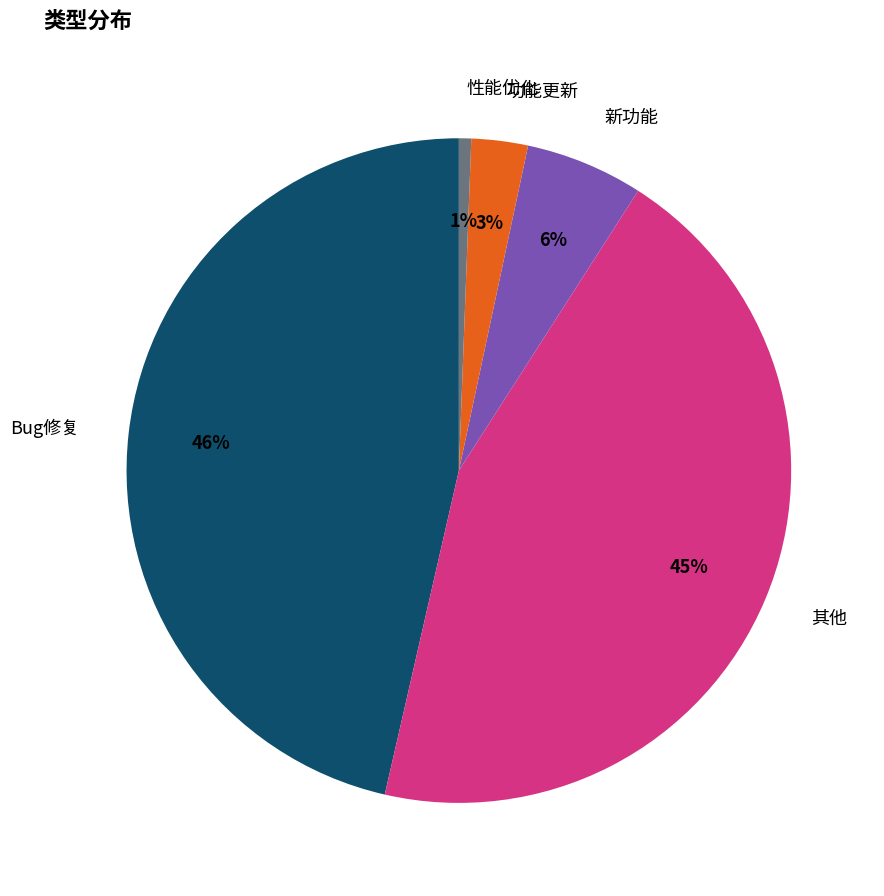

To the nearest percent, what is the difference between the 功能更新 and 性能优化 slice percentages?

2%